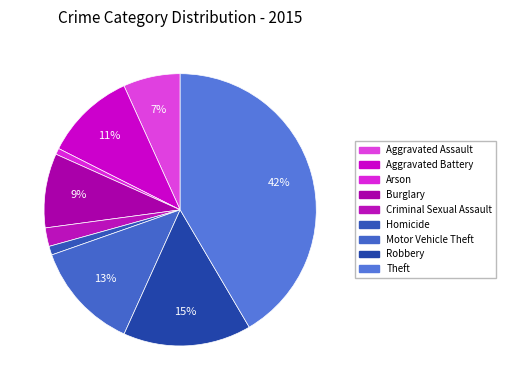

To the nearest percent, what portion does Burglary represent?

9%